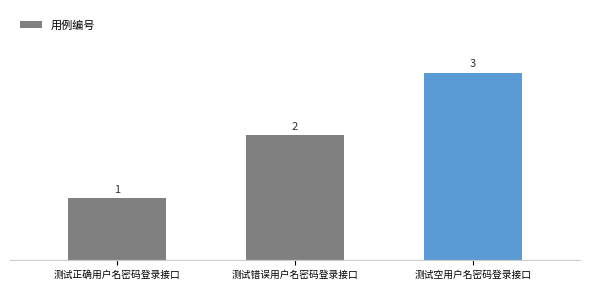

What is the ratio of the value at 测试空用户名密码登录接口 to the value at 测试正确用户名密码登录接口?

3.0